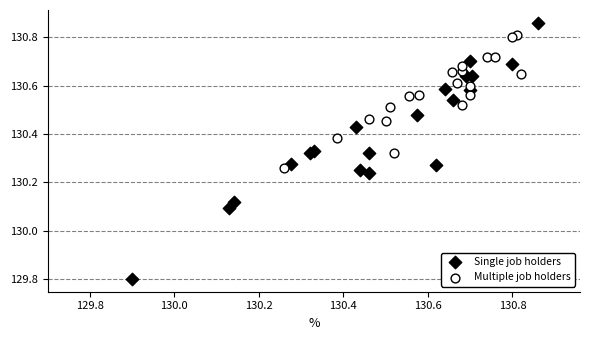

Which series reaches the minimum Y coordinate?

Single job holders